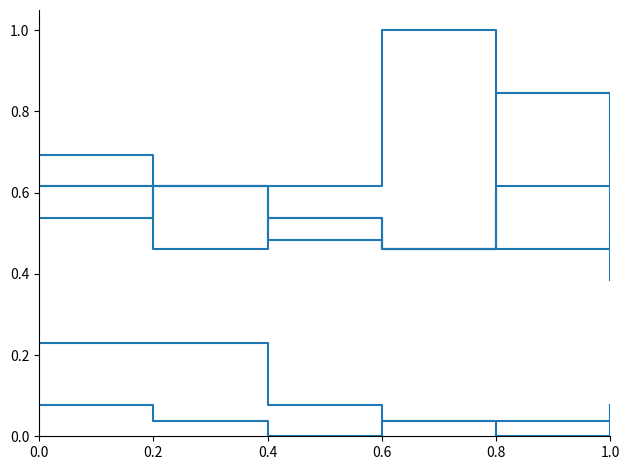

Is this an area chart (filled region under the line)?

No